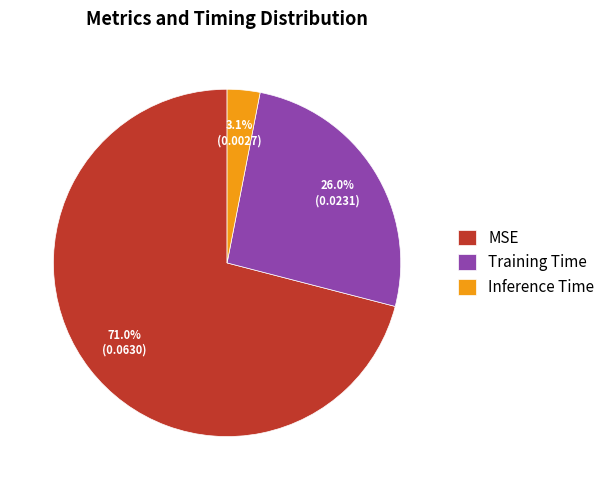

To the nearest percent, what percentage of the pie is Training Time?

26%